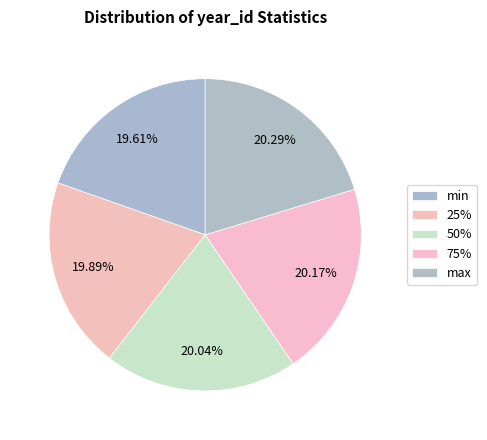

How many segments does this pie chart have?

5